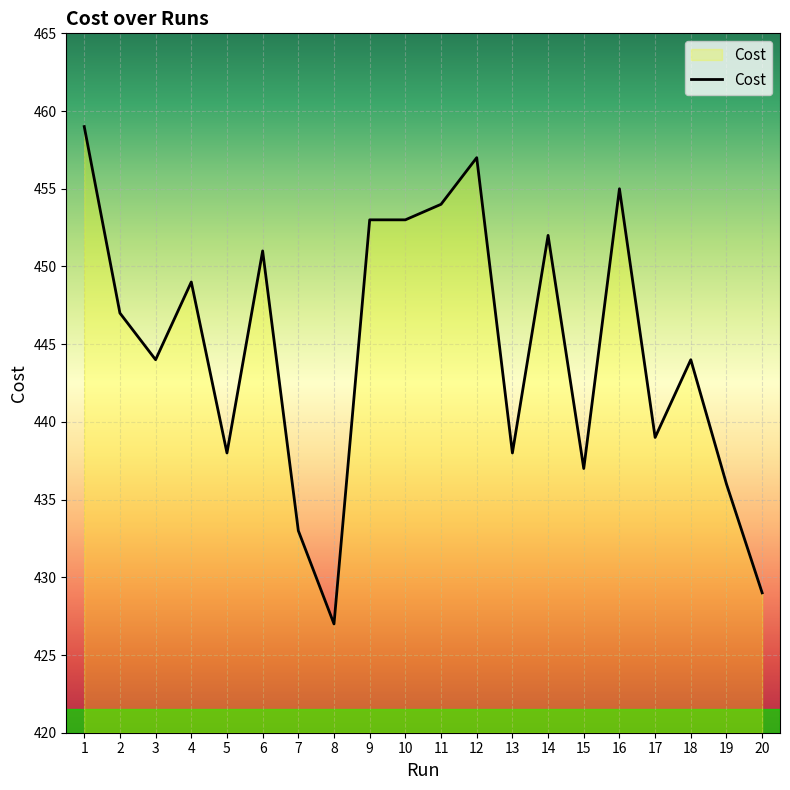

Which label corresponds to the smallest value in the chart?

8